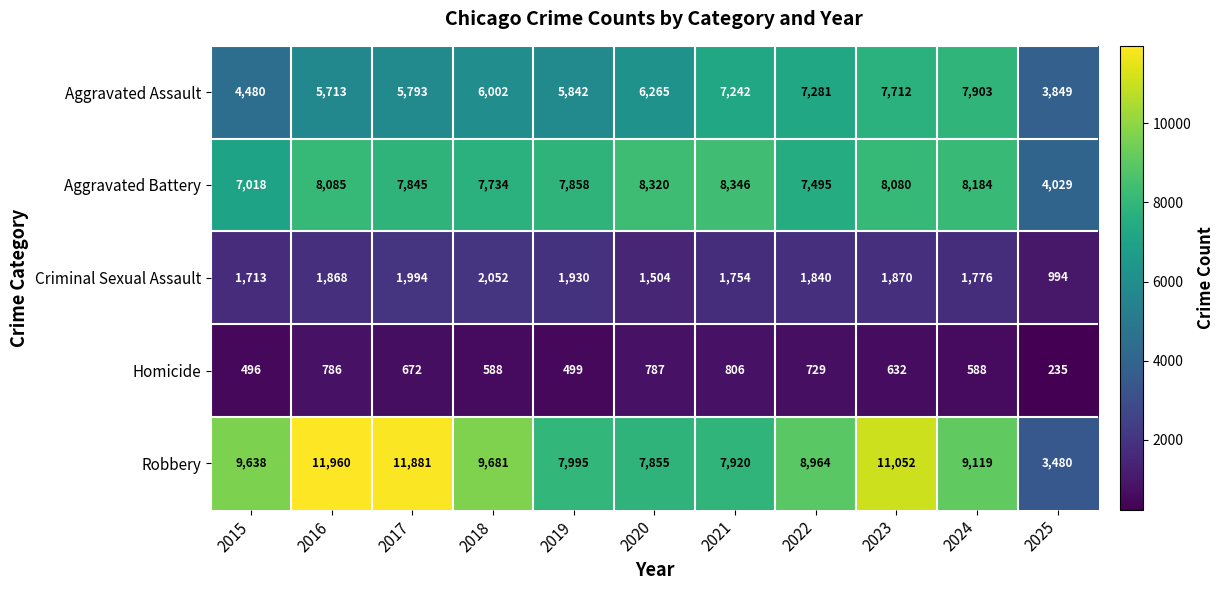

What is the greatest value displayed?

11960